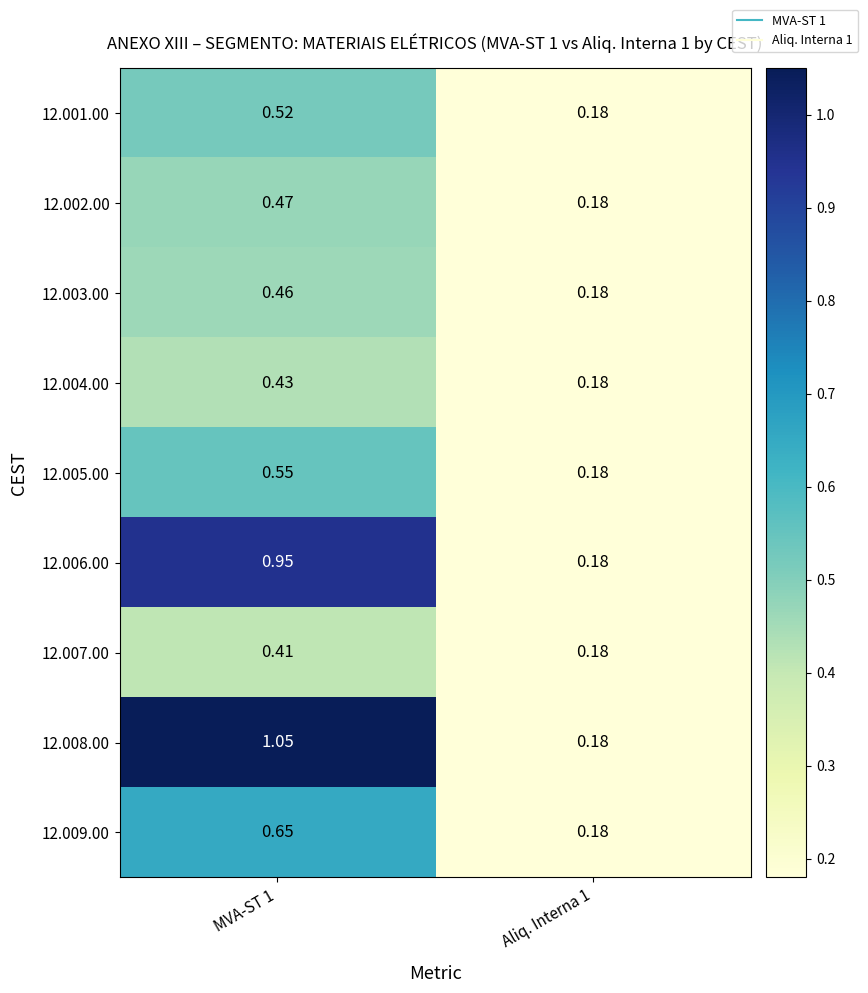

Which series has the widest spread of values?

12.008.00